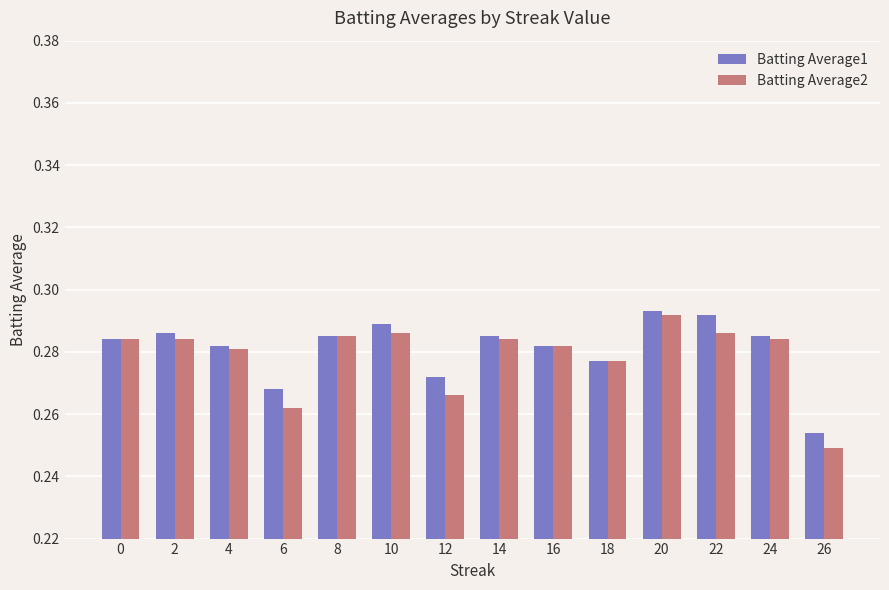

At which category is the sum across all series the highest?

20